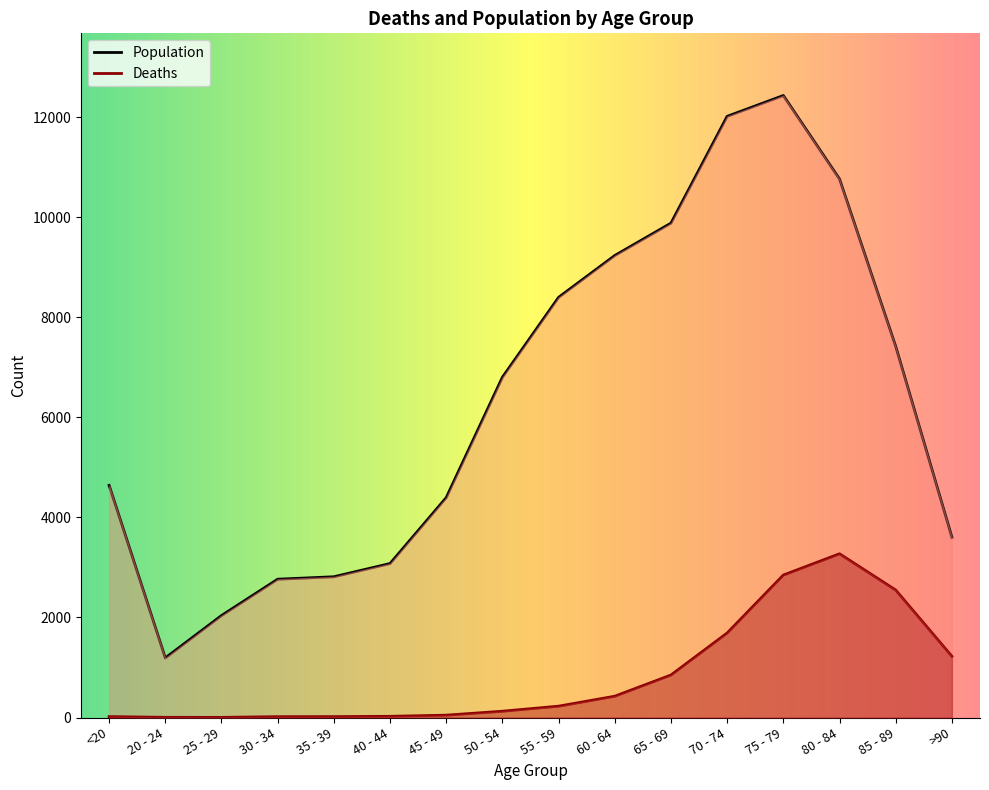

What is the label of the 7th point from the left?

45 - 49